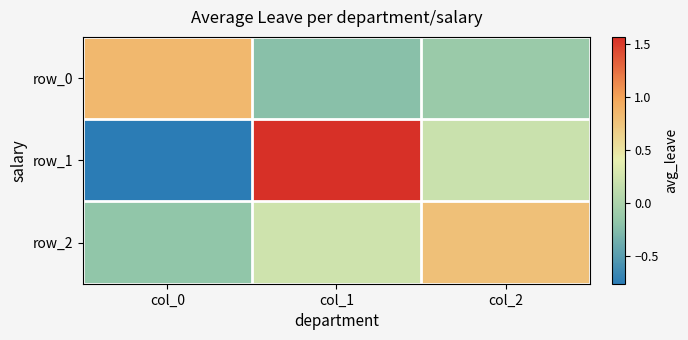

Where is row_1 nearest to the value 0?

col_2